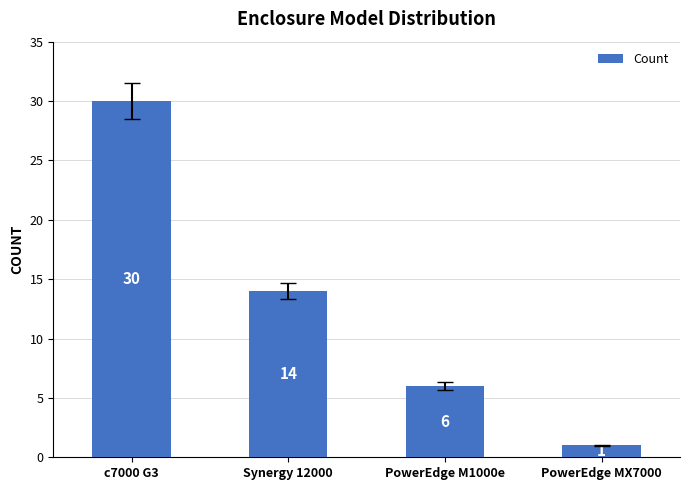

What is the label of the 2nd bar from the right?

PowerEdge M1000e